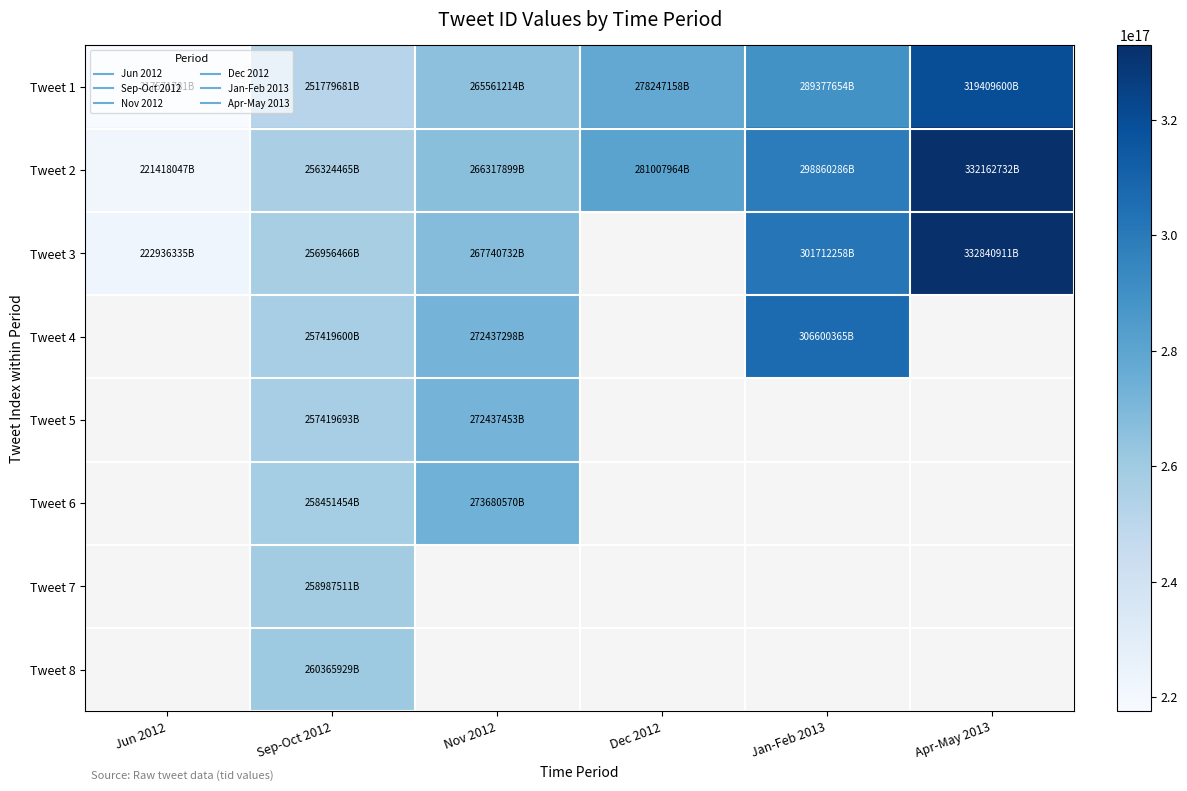

Rank the series at Apr-May 2013 from highest to lowest value.

Tweet 3, Tweet 4, Tweet 5, Tweet 6, Tweet 7, Tweet 8, Tweet 2, Tweet 1